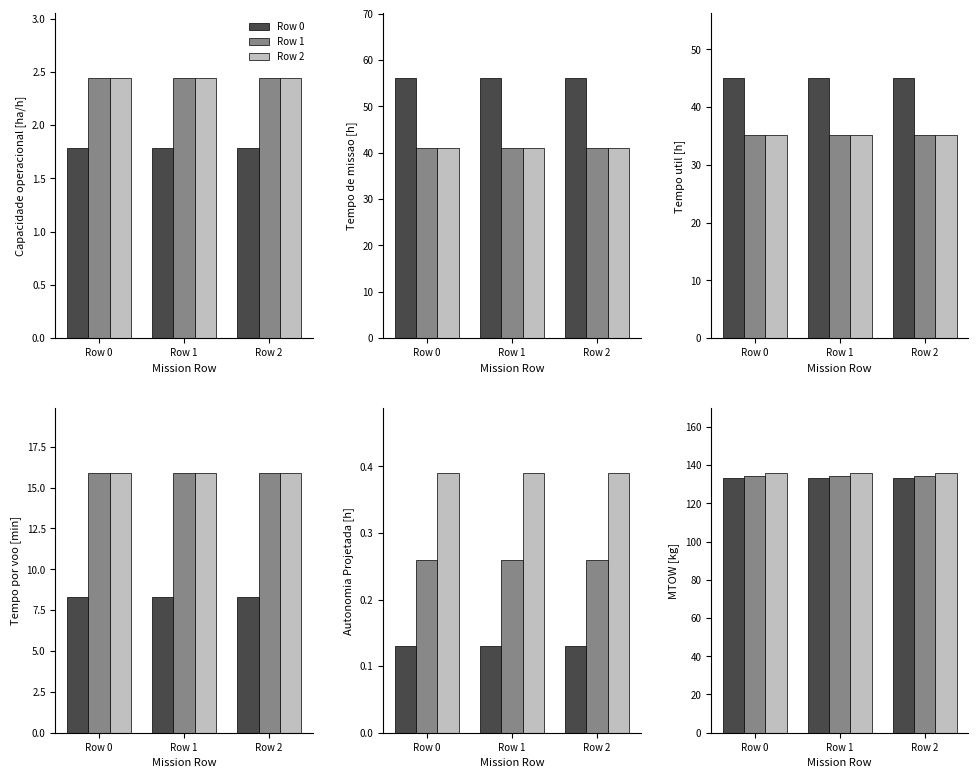

What is the average value of the Row 2 series?

135.9